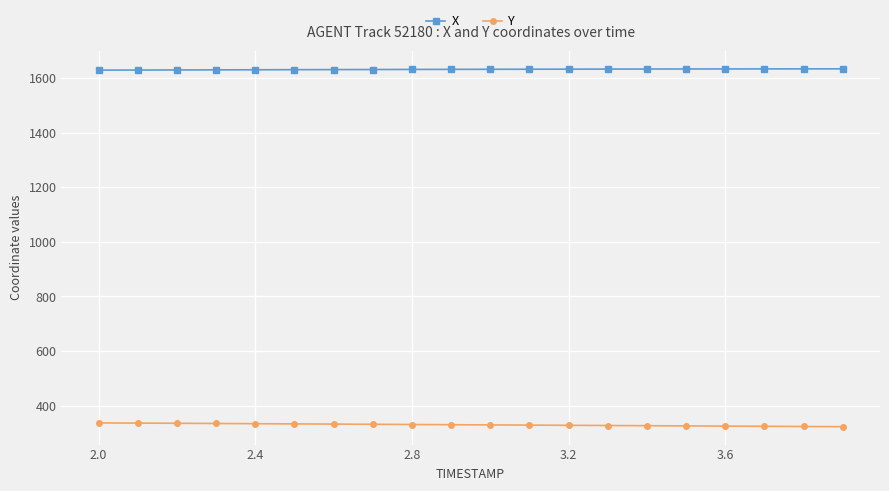

What is the sum of all X values?

32623.6